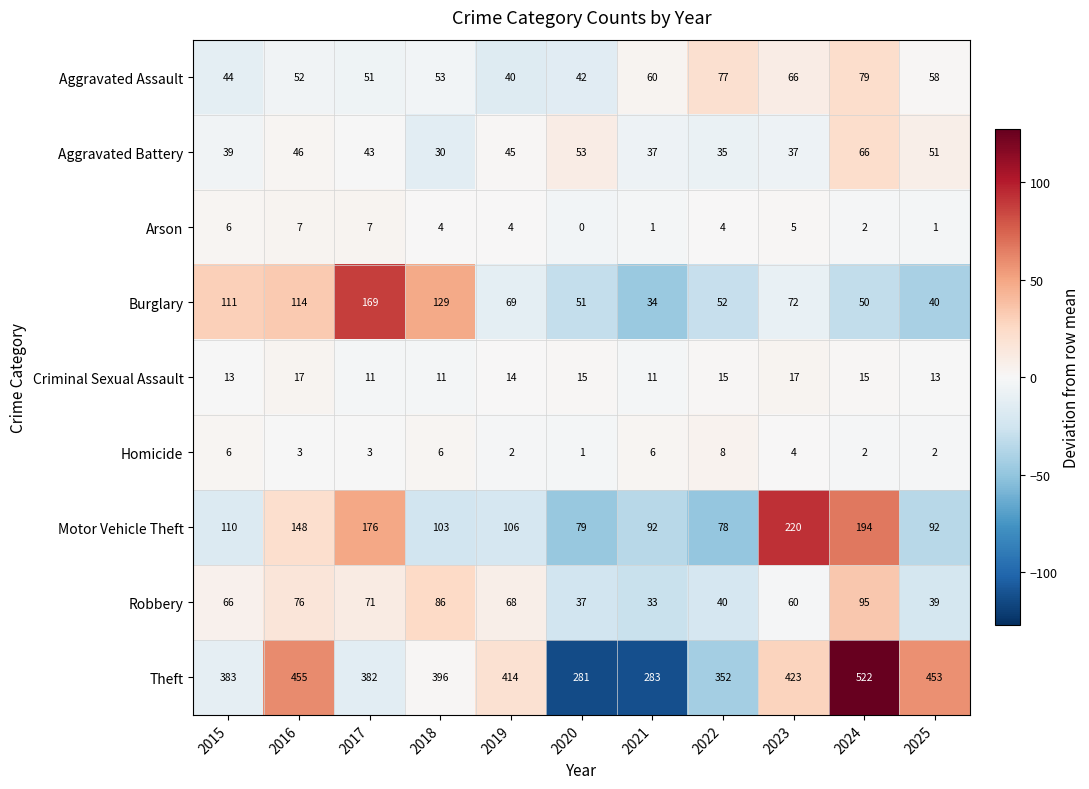

Which category has the highest value across all series?

2024